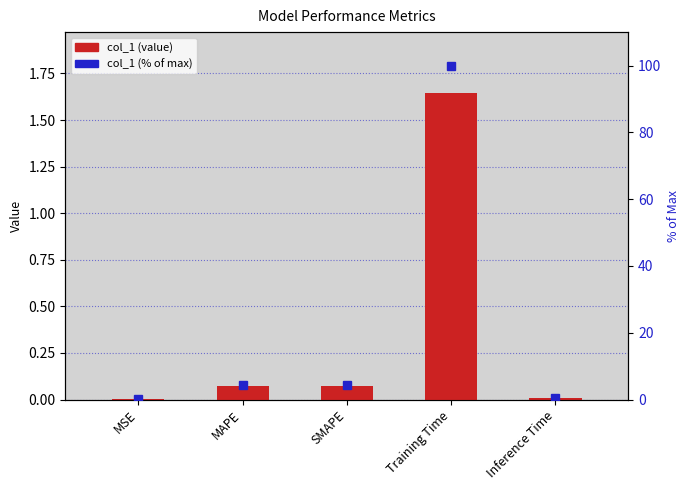

Which series has the largest range (max minus min)?

col_1 (% of max)